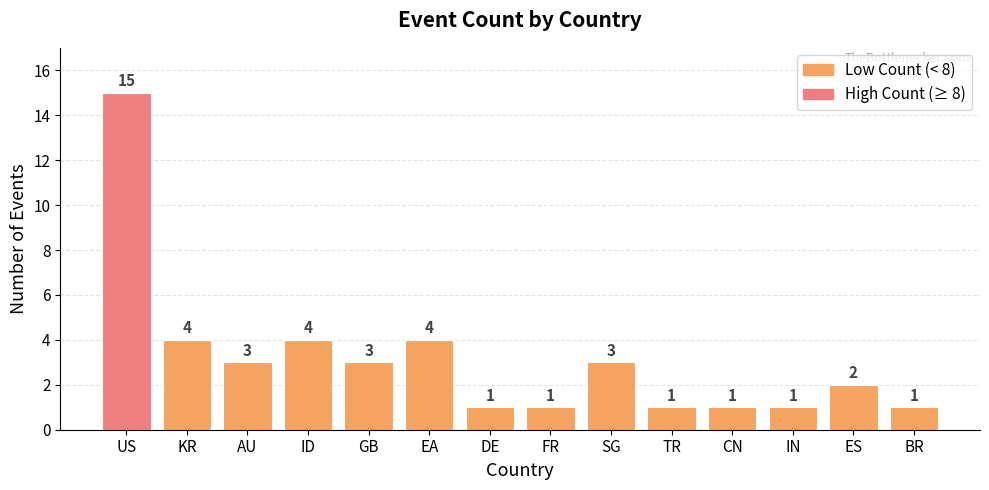

What is the label of the 9th bar from the left?

SG